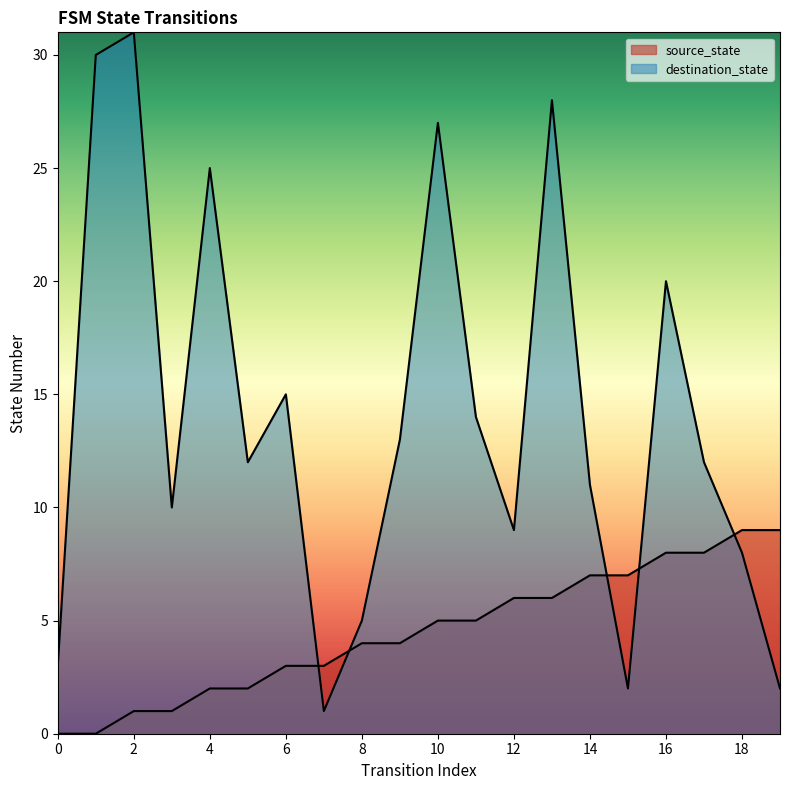

Is it true that destination_state equals 1 at 7?

True